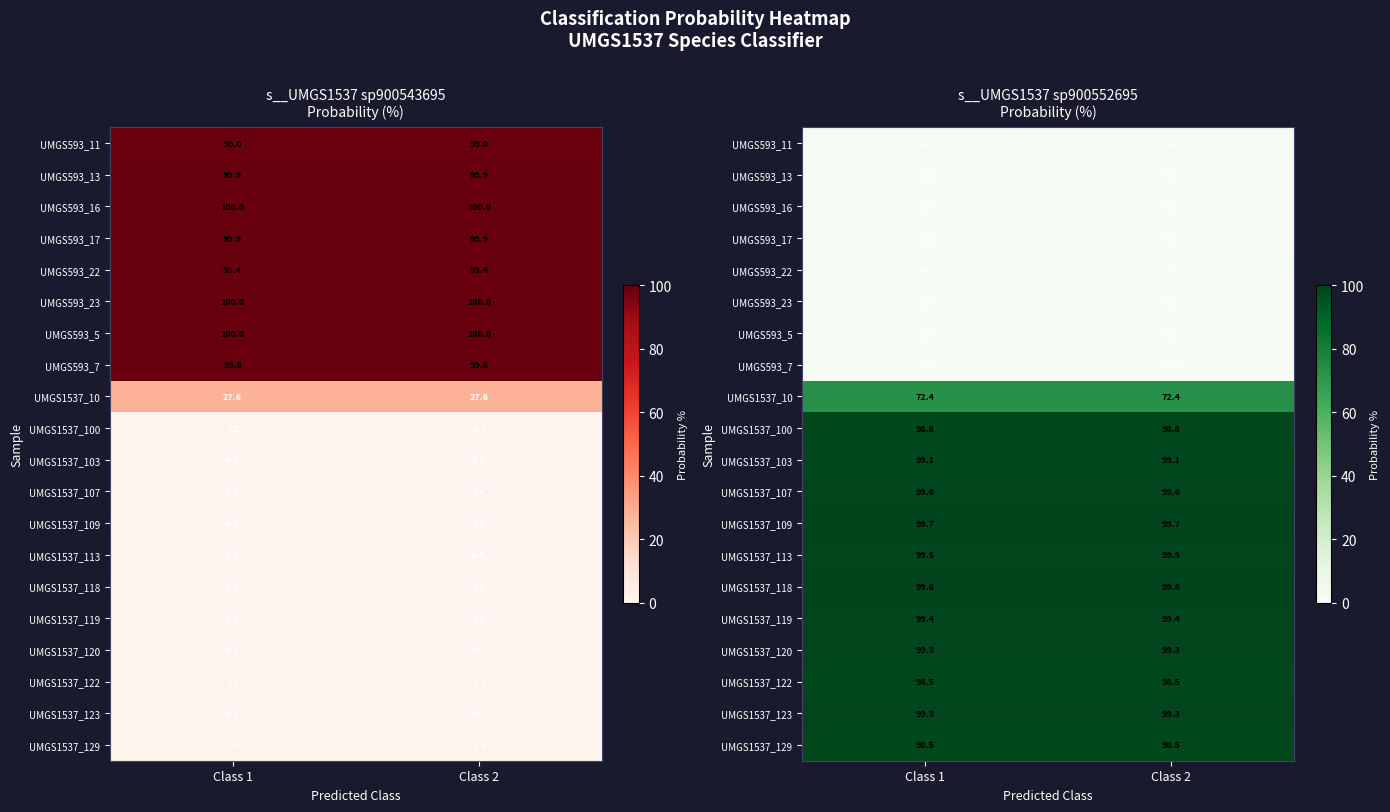

At how many categories does at least one series exceed 96?

2